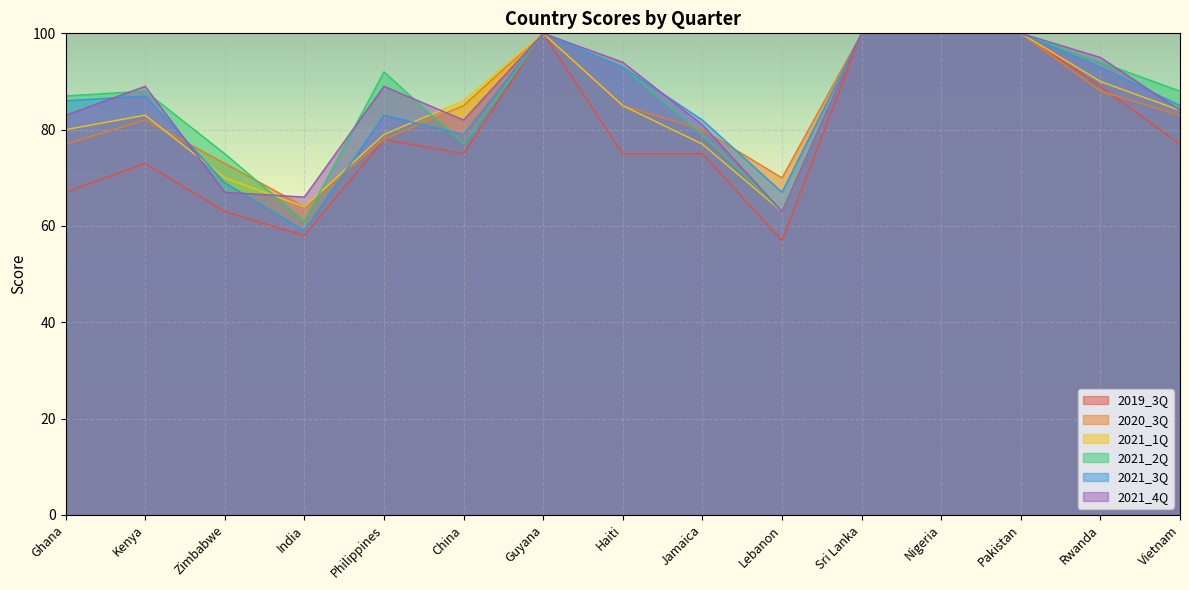

Which series has the widest spread of values?

2019_3Q